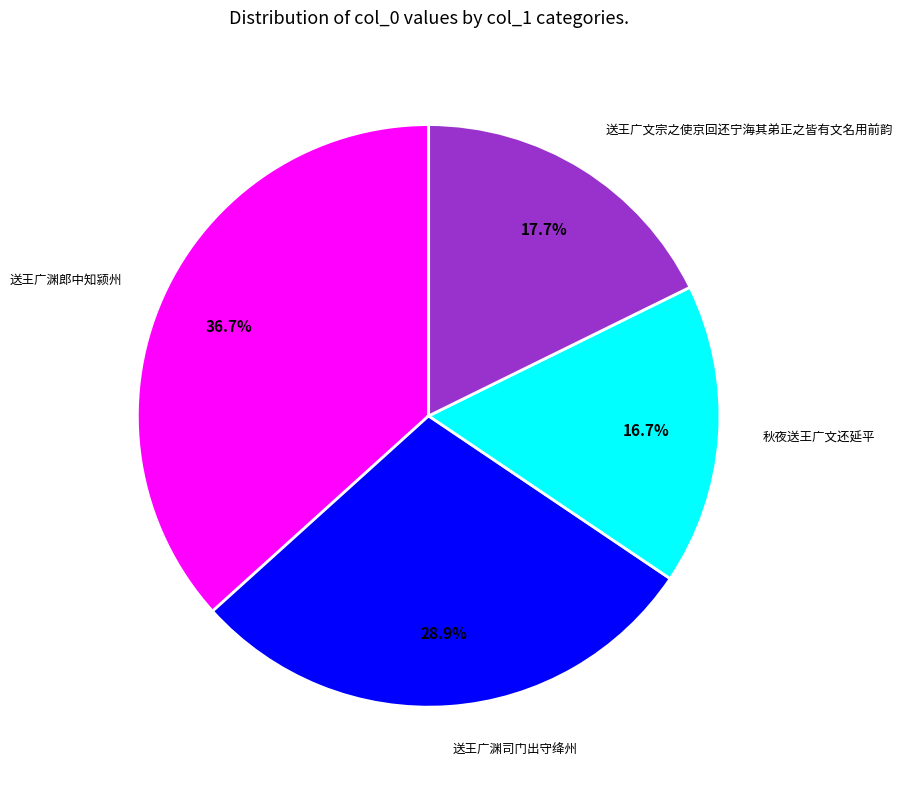

Is there any slice that represents more than half of the pie?

No